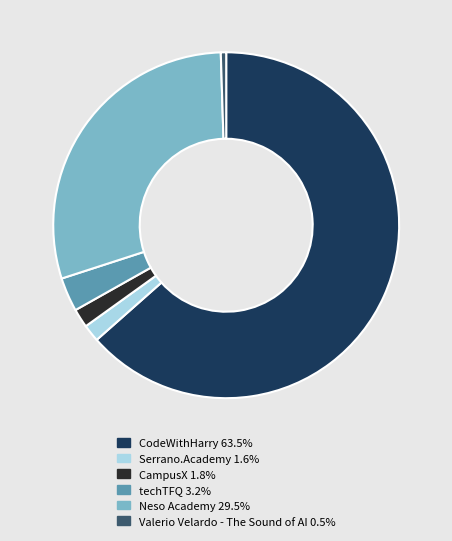

Between Valerio Velardo - The Sound of AI and CodeWithHarry, which is larger?

CodeWithHarry